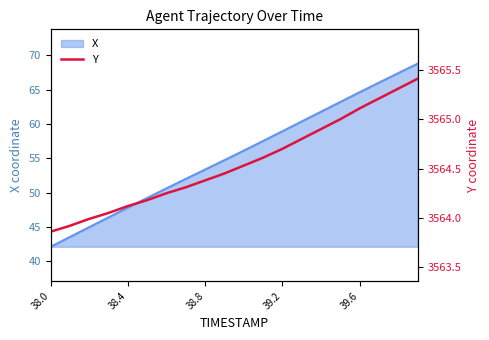

Is it true that X equals 42.1 at 38.0?

True